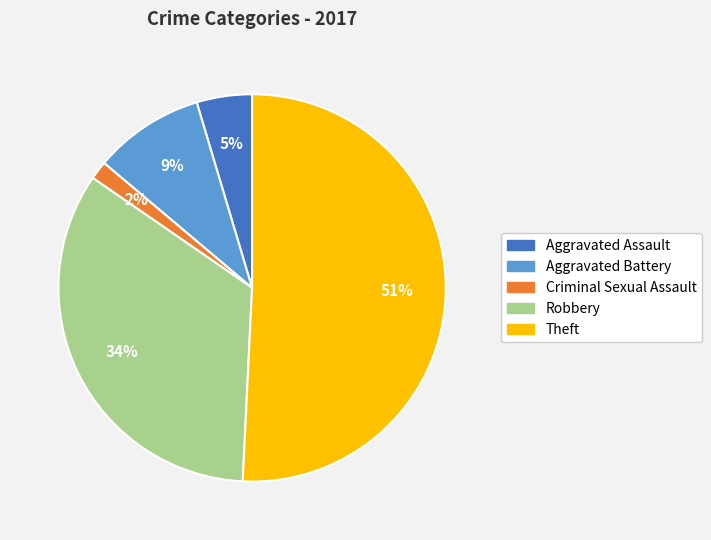

To the nearest percent, what is the difference between the largest and smallest slice percentages?

49%